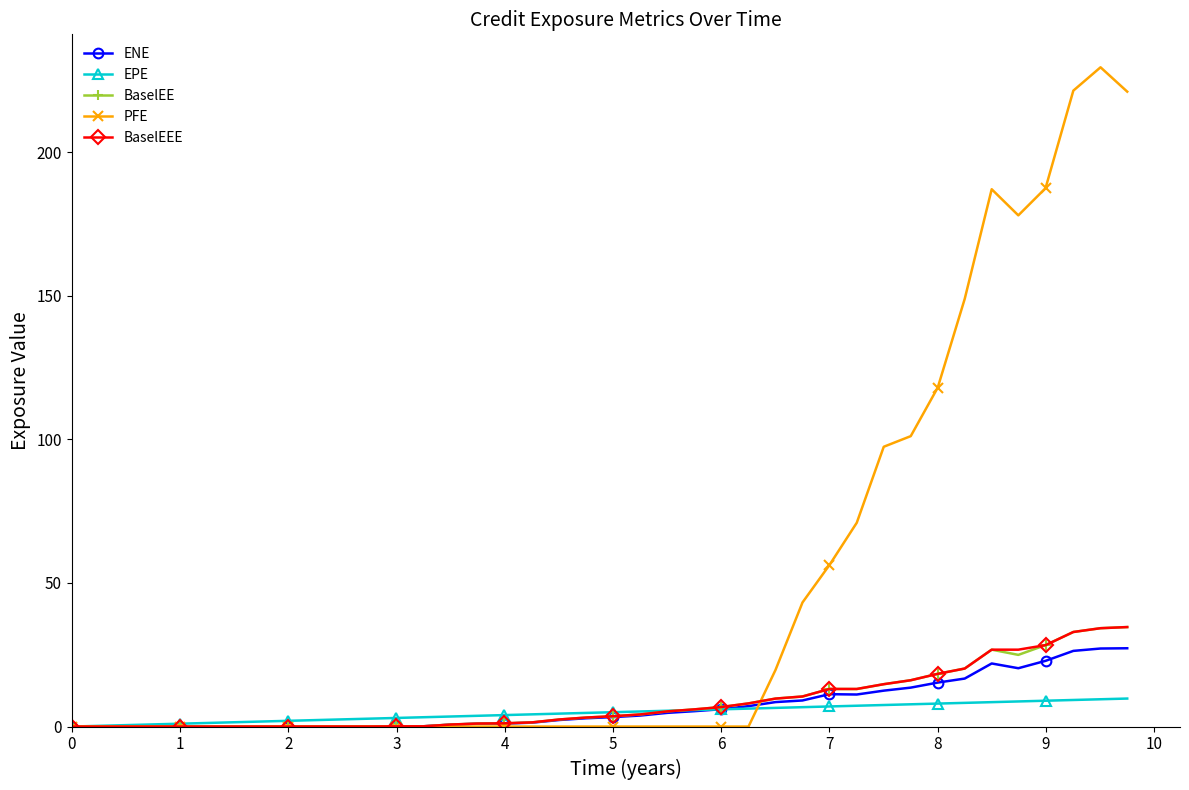

What is the value of the ENE point at the 26th from the left?

7.1